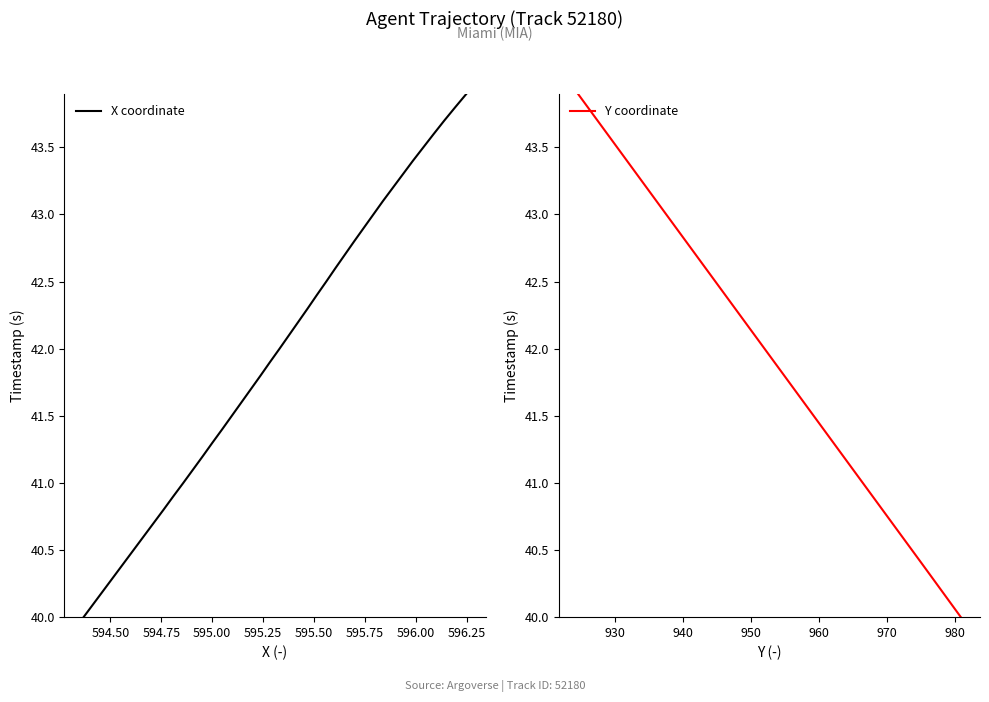

The X coordinate series shows 58.4 at 30. True or false?

False